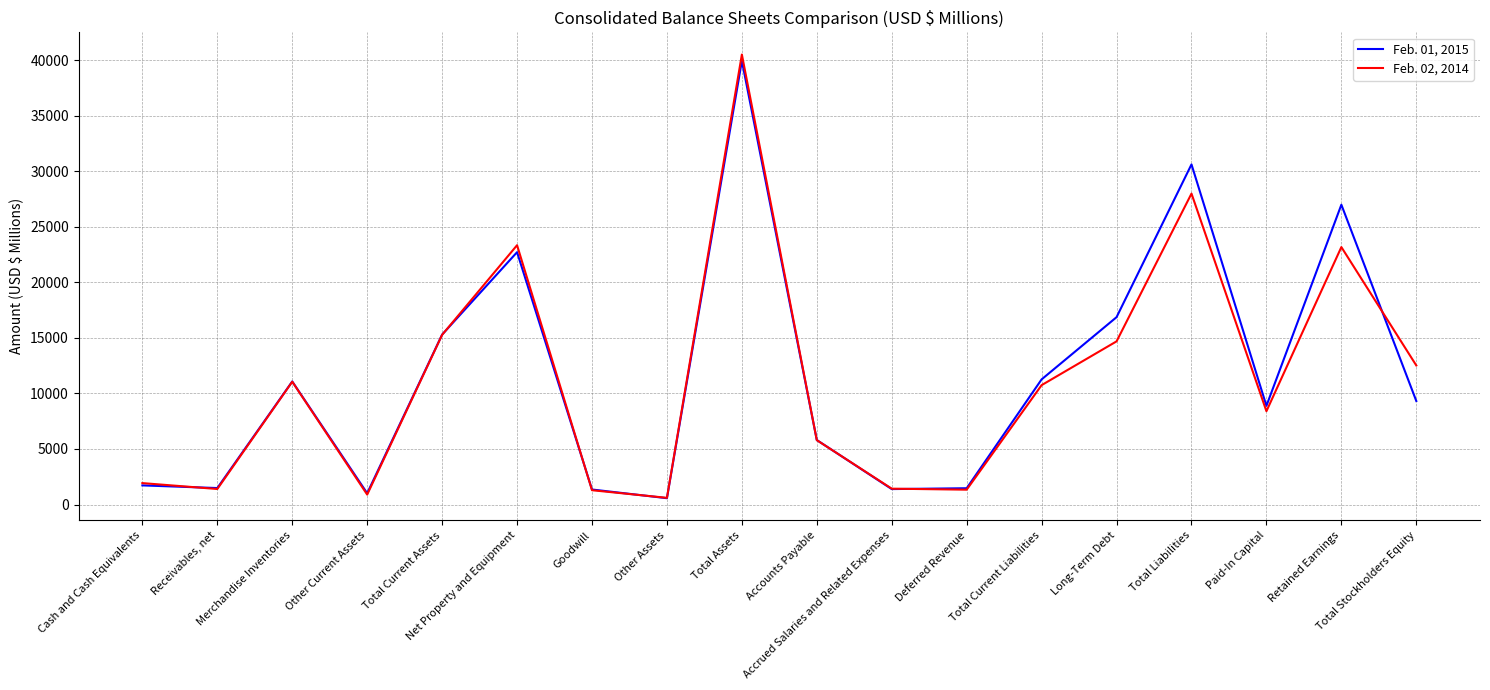

Which series has the largest range (max minus min)?

Feb. 02, 2014